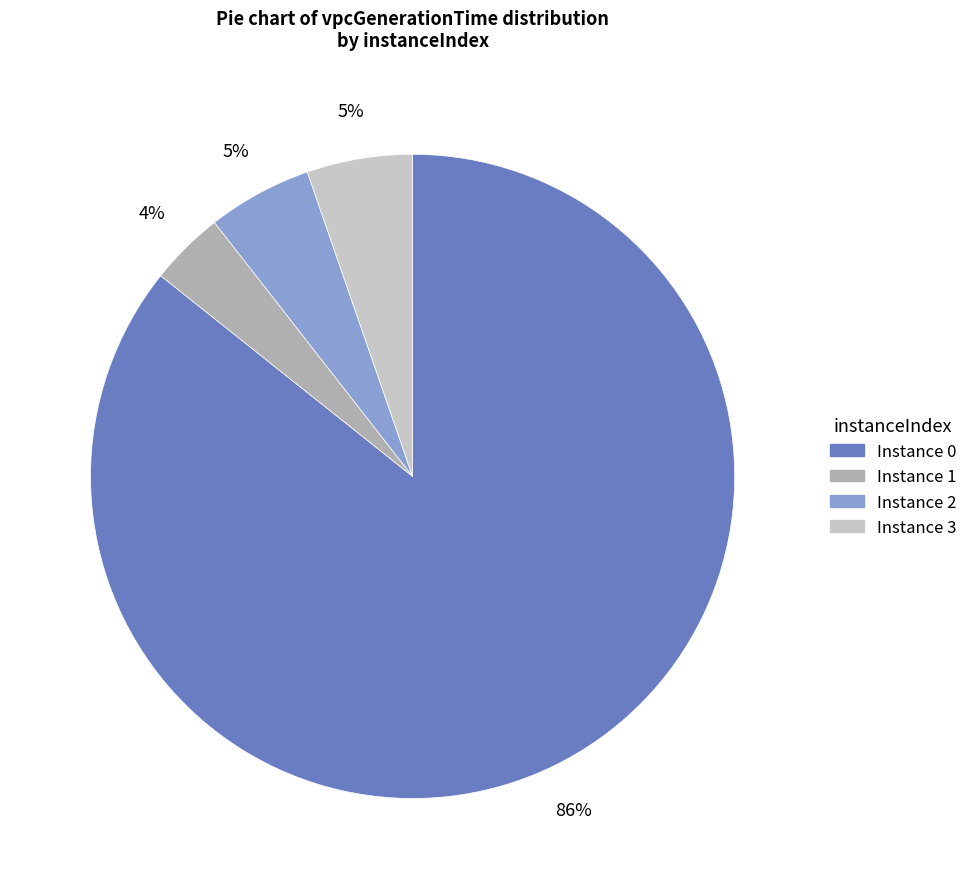

Is there a majority slice in this chart?

Yes